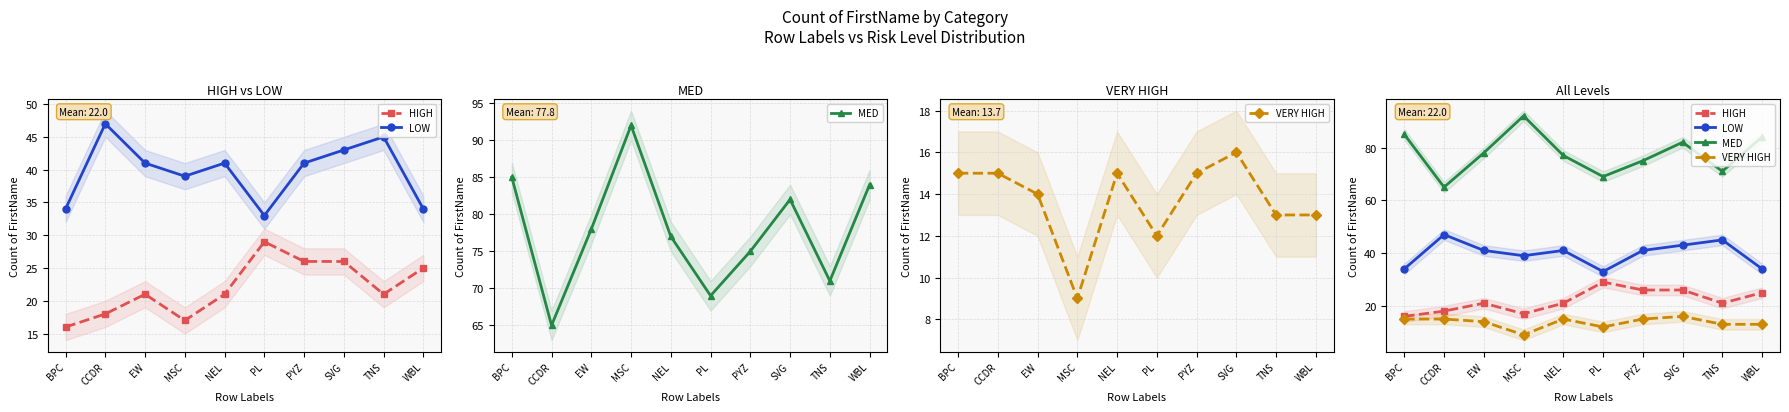

Reading right to left, transcribe all the data shown in this chart.

HIGH: WBL=25	TNS=21	SVG=26	PYZ=26	PL=29	NEL=21	MSC=17	EW=21	CCDR=18	BPC=16
LOW: WBL=34	TNS=45	SVG=43	PYZ=41	PL=33	NEL=41	MSC=39	EW=41	CCDR=47	BPC=34
MED: WBL=84	TNS=71	SVG=82	PYZ=75	PL=69	NEL=77	MSC=92	EW=78	CCDR=65	BPC=85
VERY HIGH: WBL=13	TNS=13	SVG=16	PYZ=15	PL=12	NEL=15	MSC=9	EW=14	CCDR=15	BPC=15